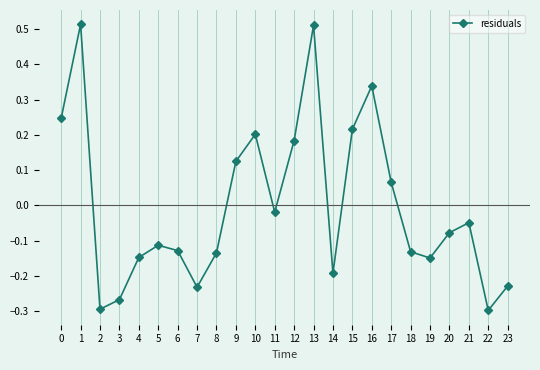

How many interior local valleys (lower than both neighbors) does the data have?

6